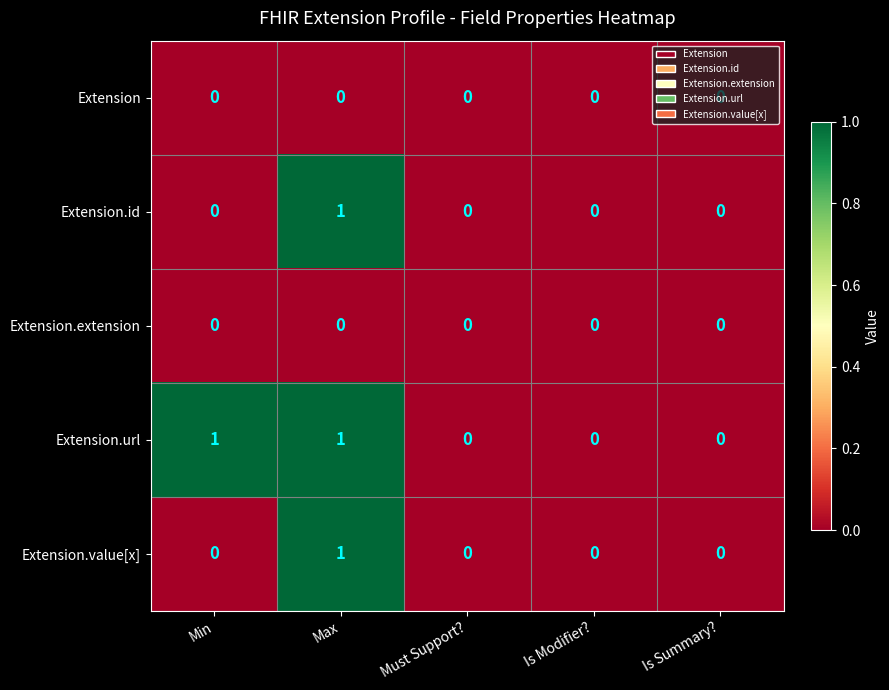

Is it true that Extension.url equals 0 at Is Modifier??

True